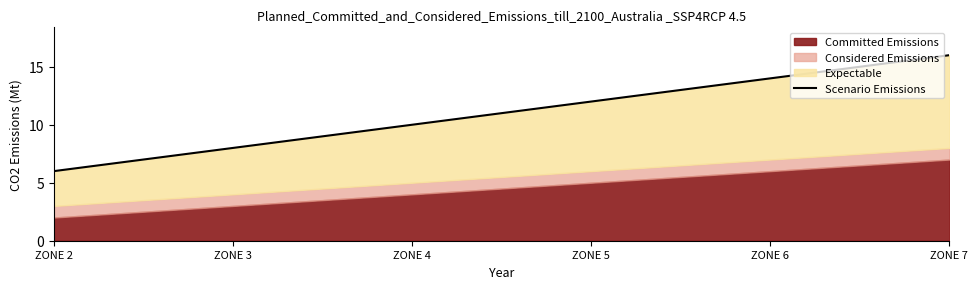

What is the smallest value displayed?

6